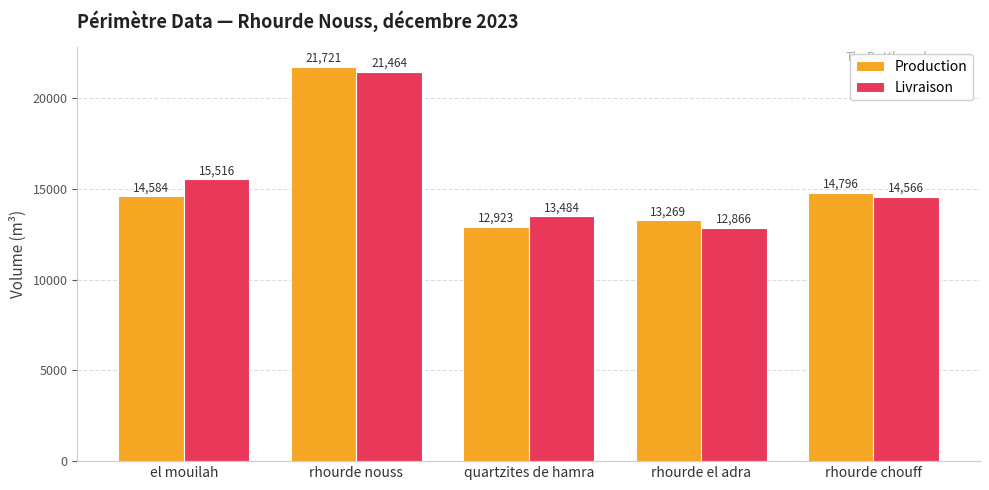

Does the chart contain any negative values?

No